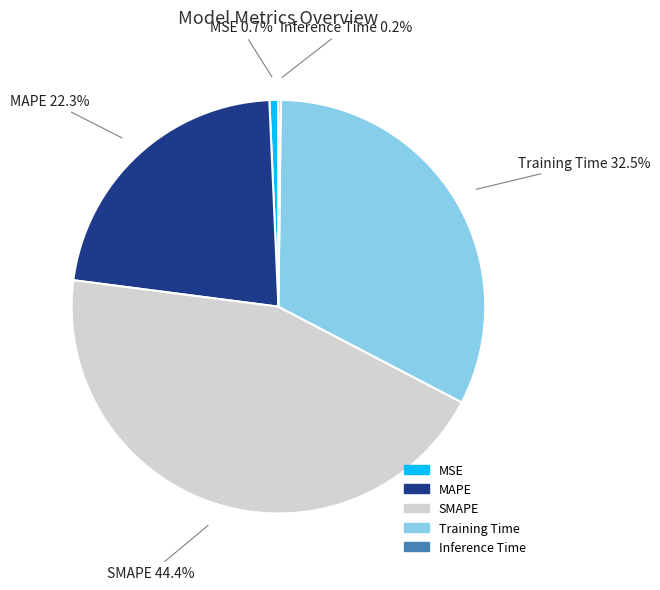

Combined, what portion of the pie is MSE and SMAPE?

45.1%